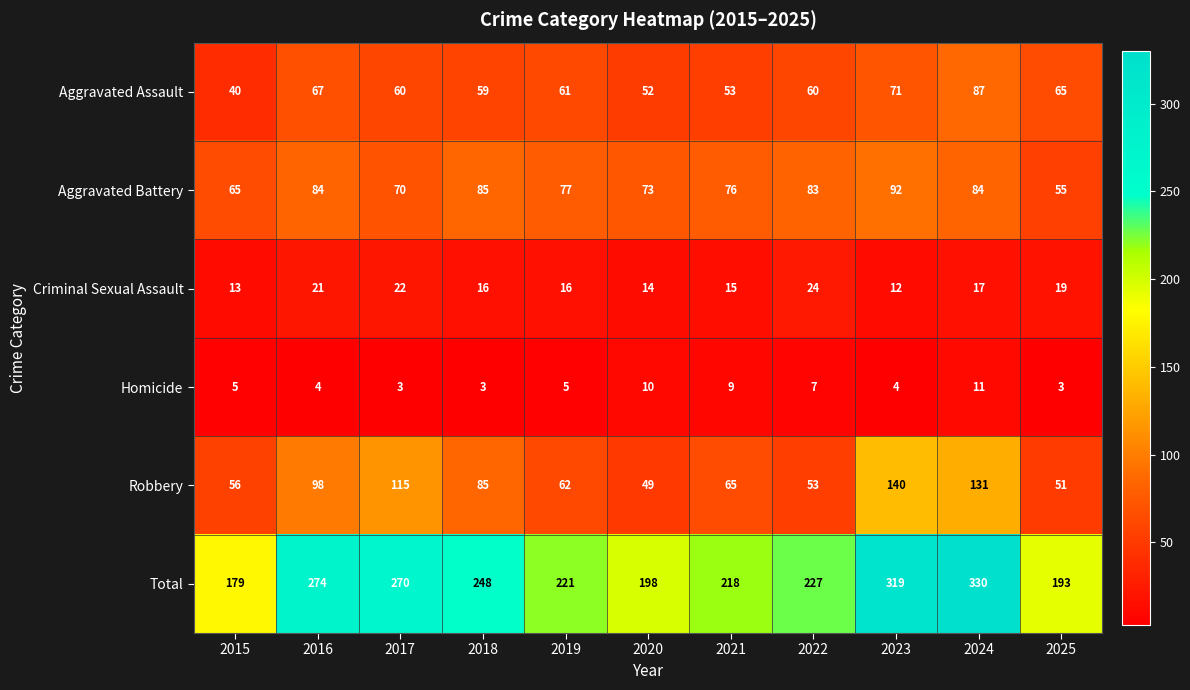

At which label is Total closest to 254?

2018